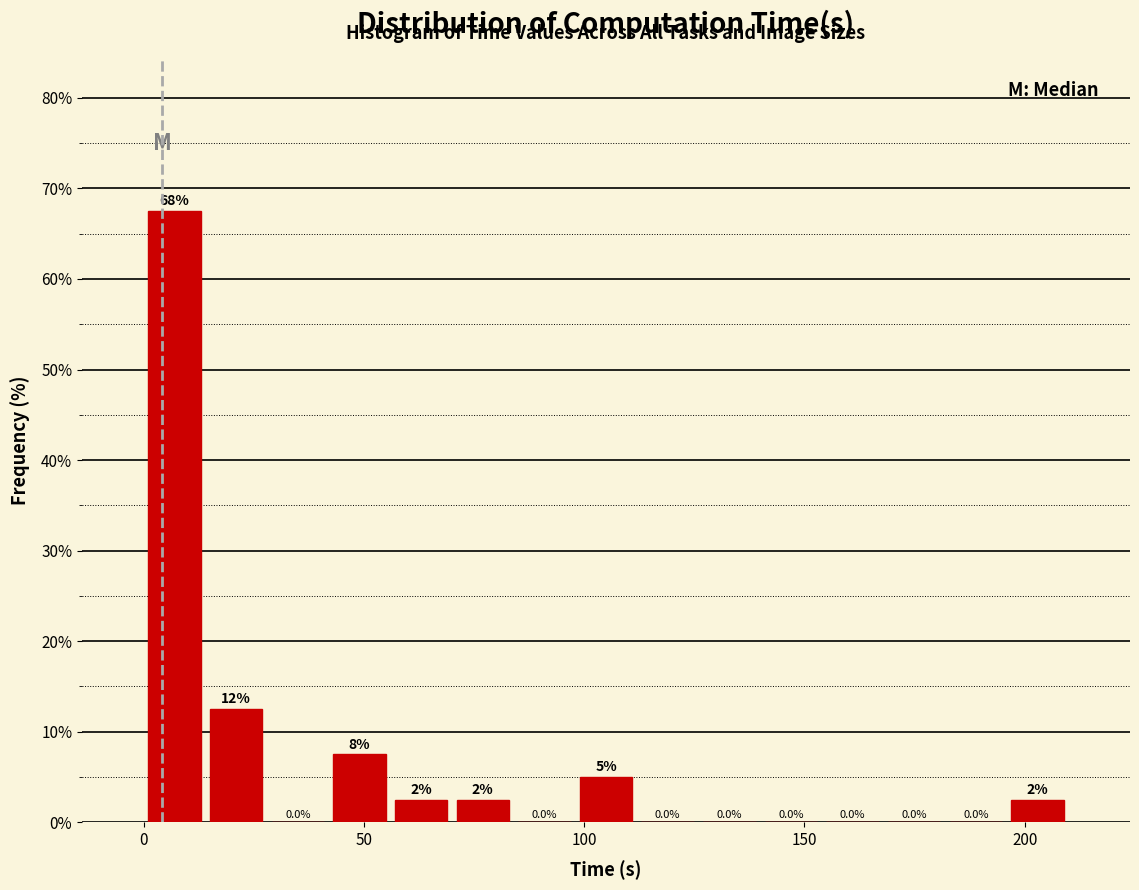

Around what value on the x-axis is the tallest bar? Give the approximate position of its centre, as read against the axis.

5